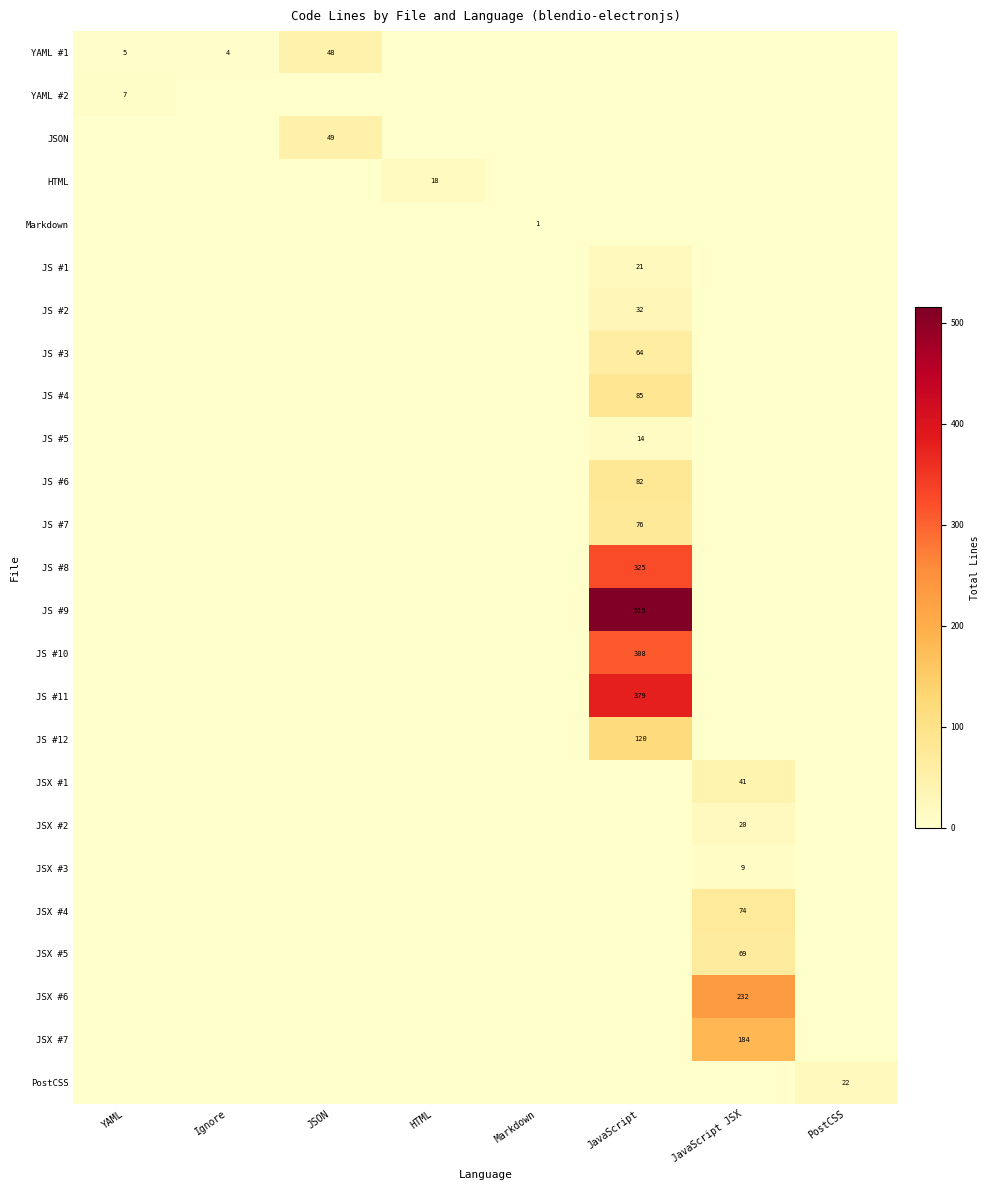

What is the sum of the YAML #1 values at Ignore and JSON?

52